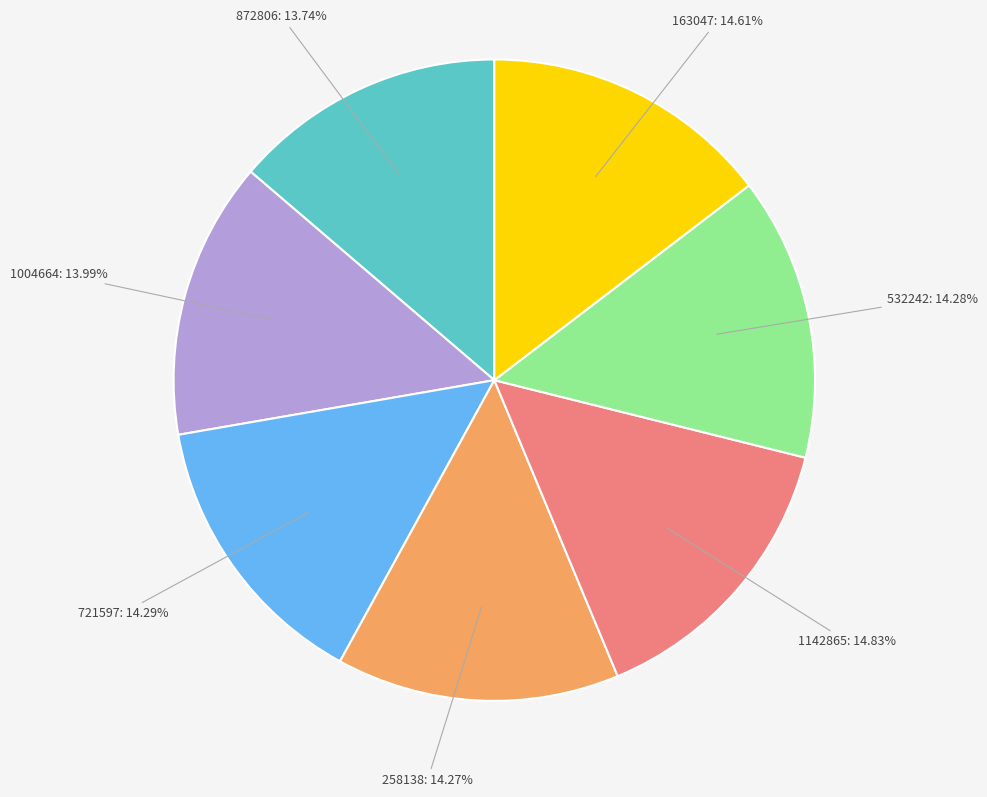

Is there a majority slice in this chart?

No